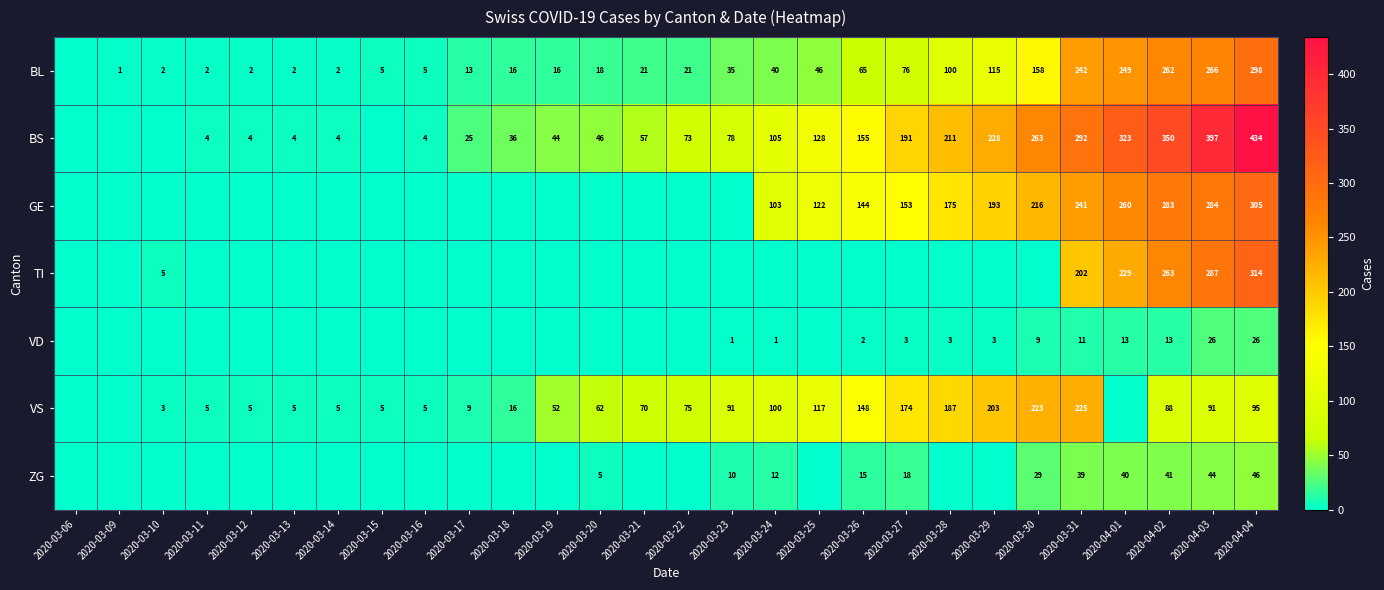

The value of BL at 2020-03-17 is 7. True or false?

False